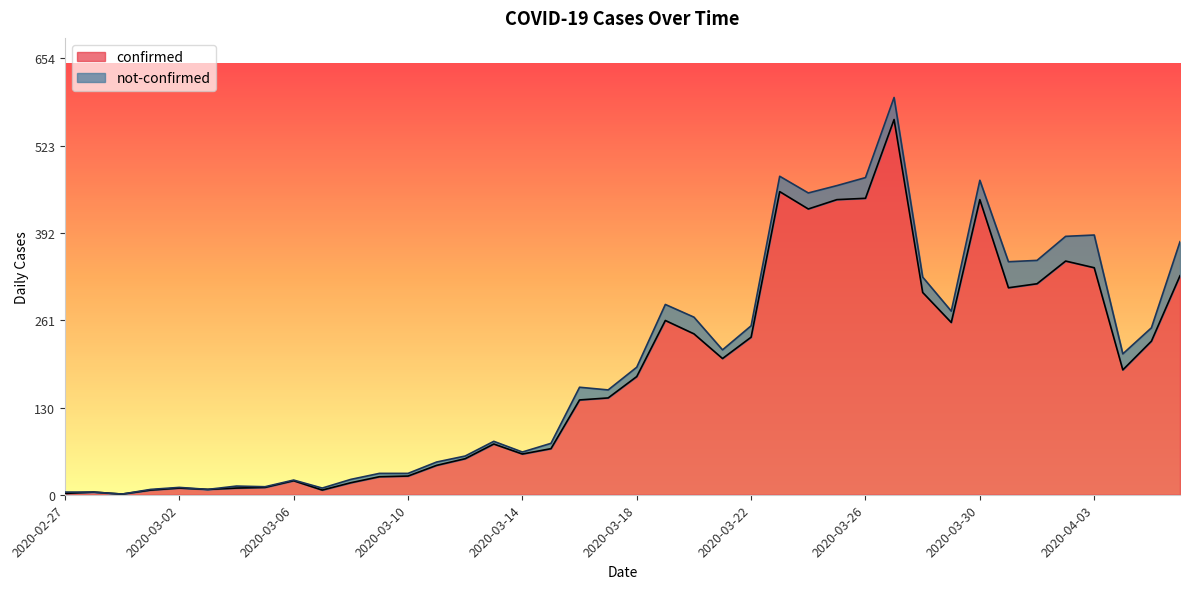

Reading left to right, list all the values displayed in this chart.

2	4	1	7	10	8	10	11	21	7	18	27	28	44	54	76	61	69	142	145	177	261	241	204	236	454	428	442	444	562	303	258	442	310	316	350	340	187	230	328